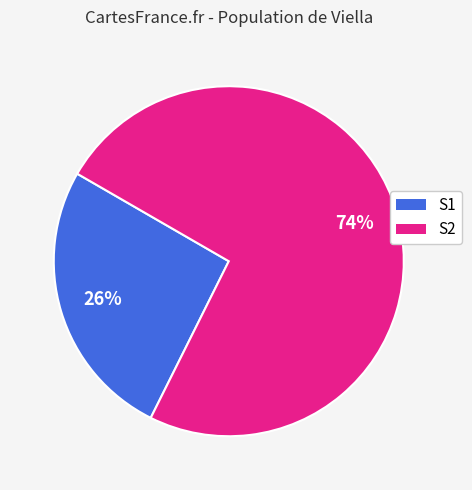

To the nearest percent, what is the difference between the largest and smallest slice percentages?

48%